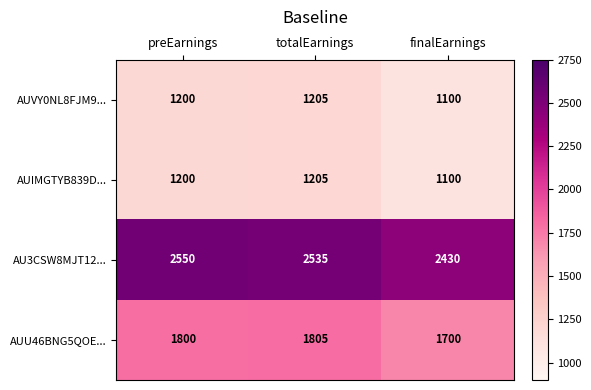

List the labels in order of AUU46BNG5QOE... value, largest first.

totalEarnings, preEarnings, finalEarnings